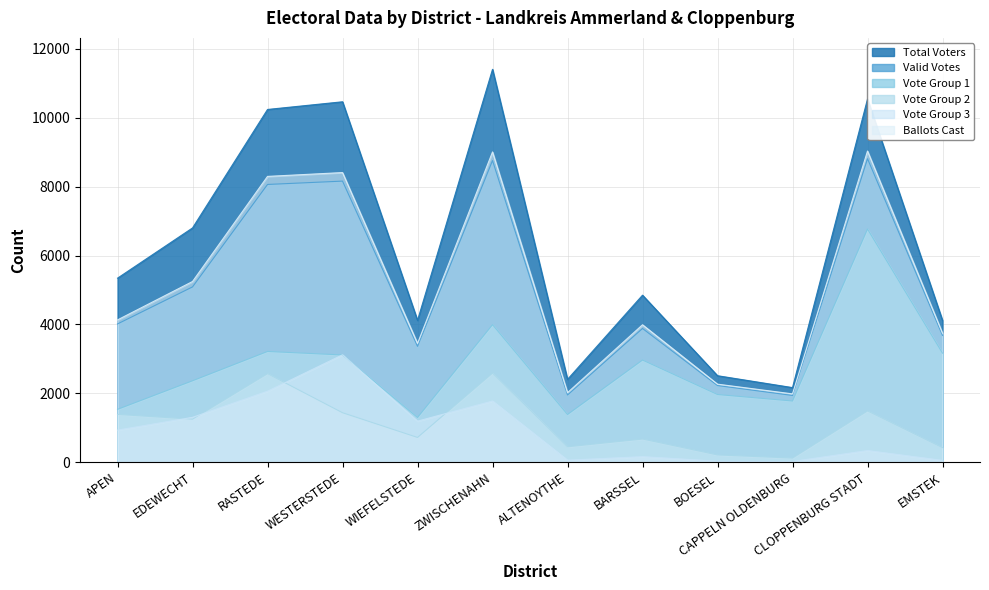

True or false: Vote Group 1 and Ballots Cast intersect in this chart.

False